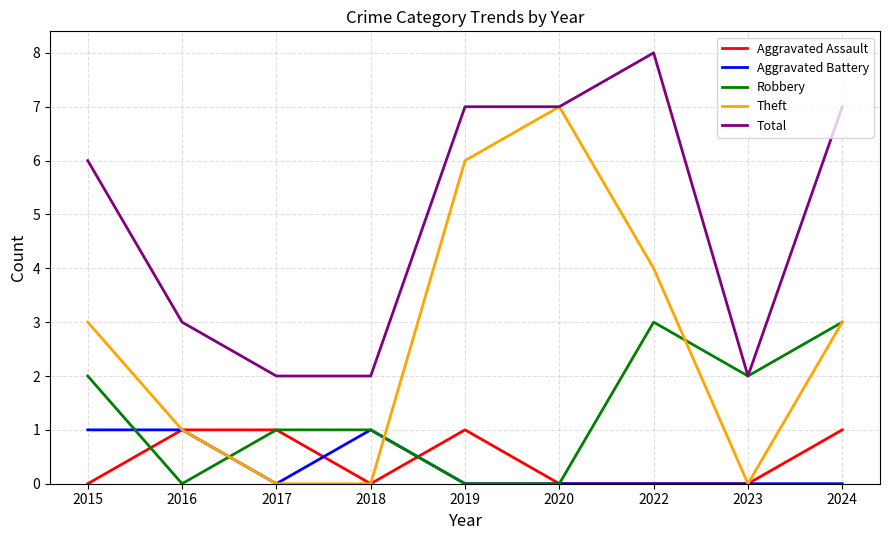

True or false: Robbery and Aggravated Assault cross at least once.

True